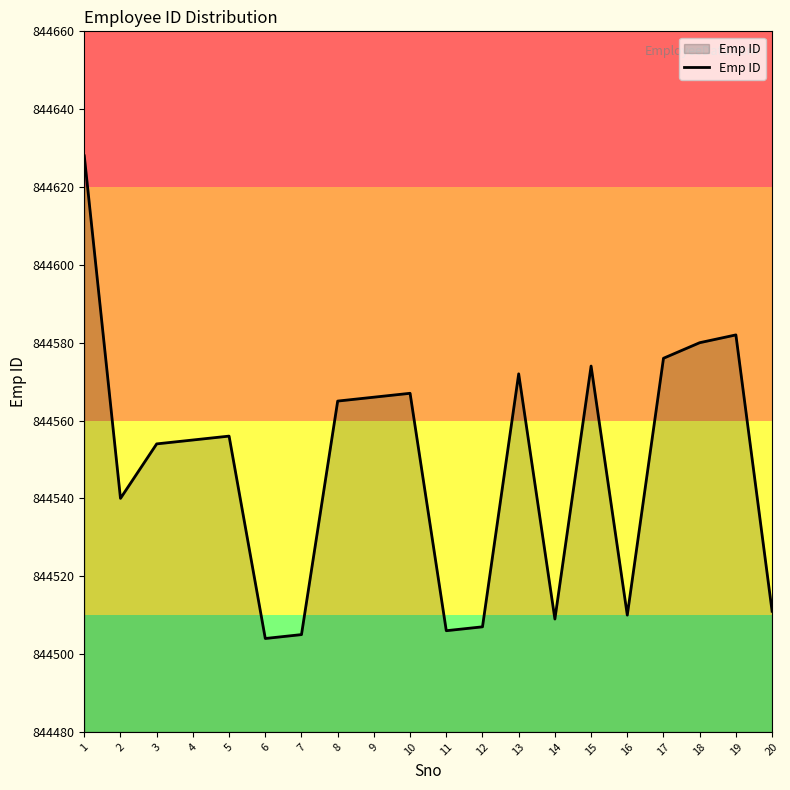

The value at 3 is 319134. True or false?

False